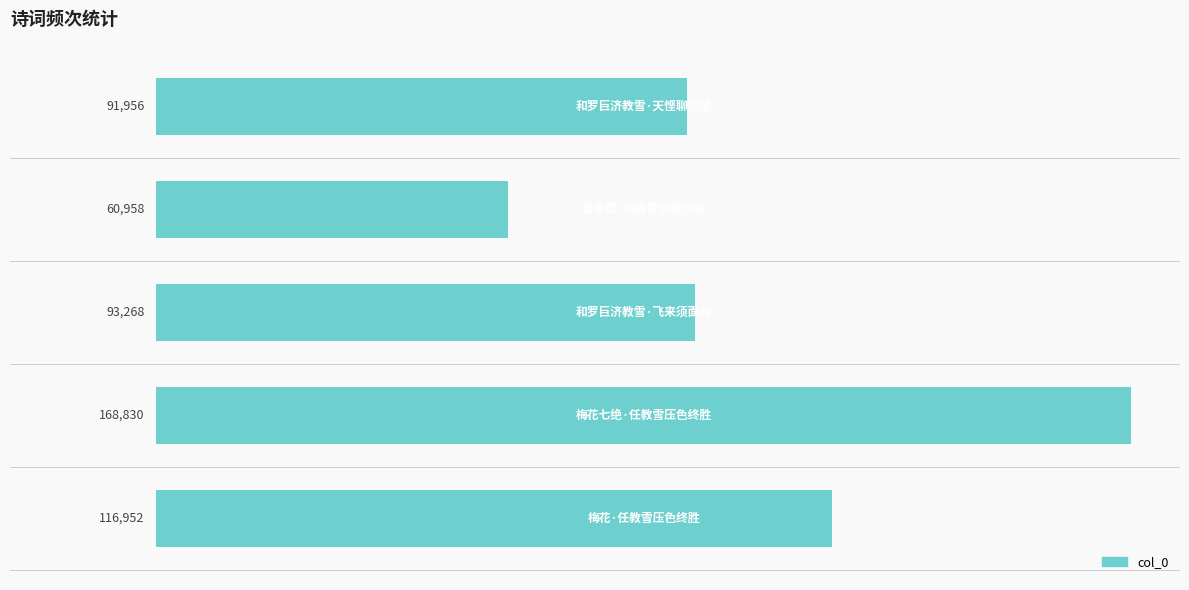

What is the smallest value displayed?

60958